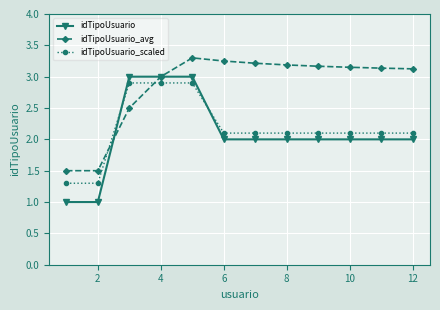

How many data points does each series have?

12